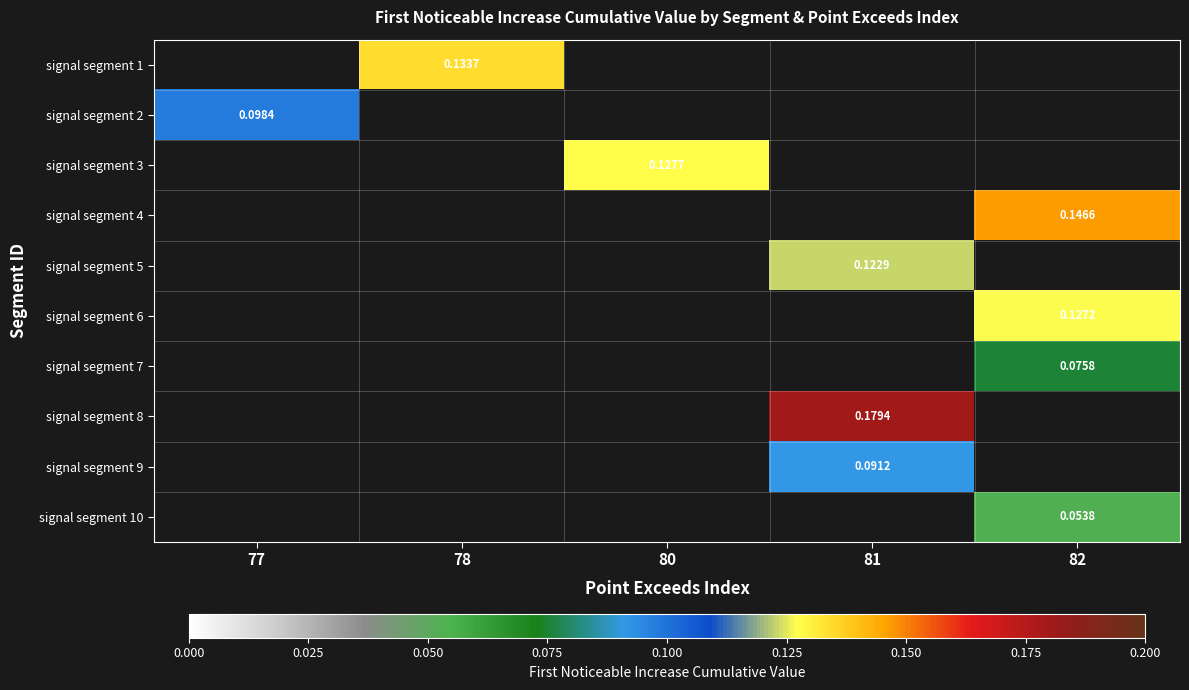

The signal segment 1 series shows 0.1 at 78. True or false?

True